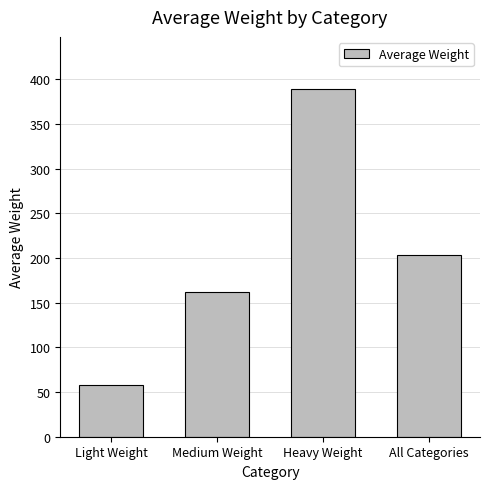

What is the difference between the second highest and minimum values?

145